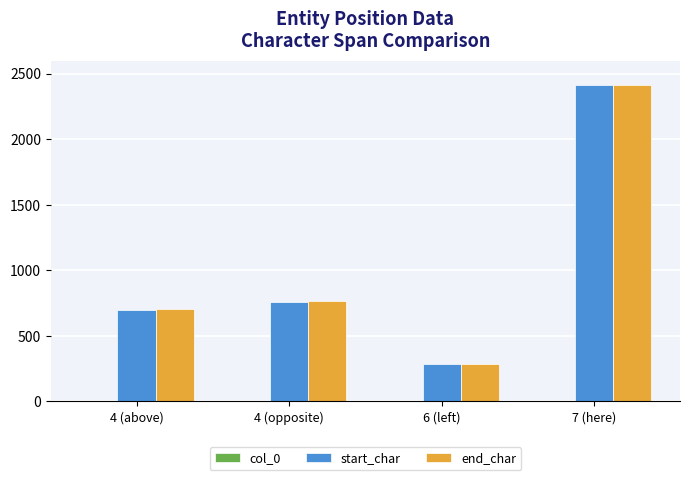

How many data points does each series have?

4